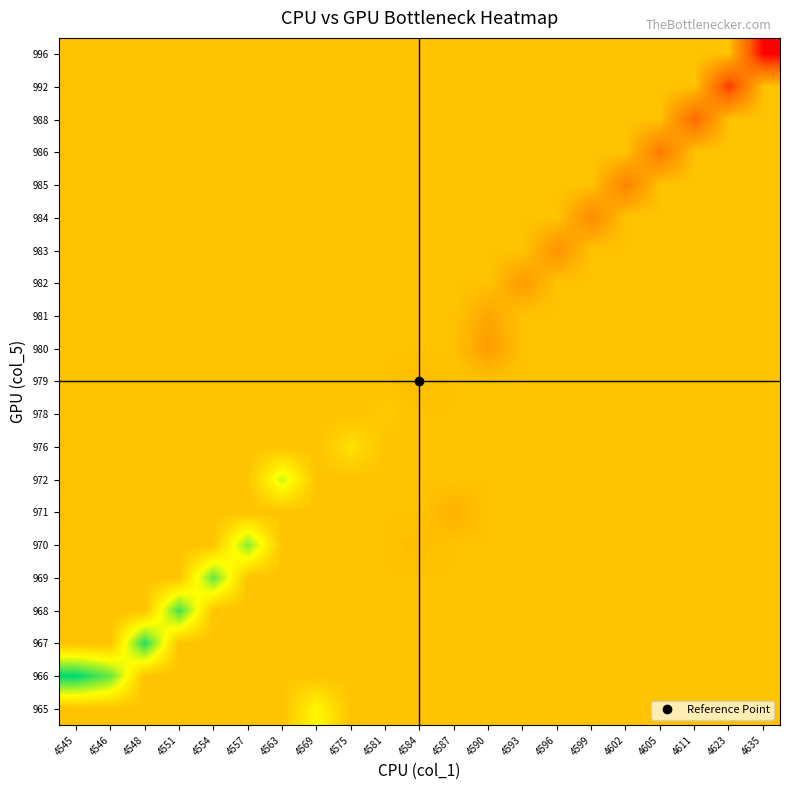

At which category does the chart reach its minimum across all series?

4635